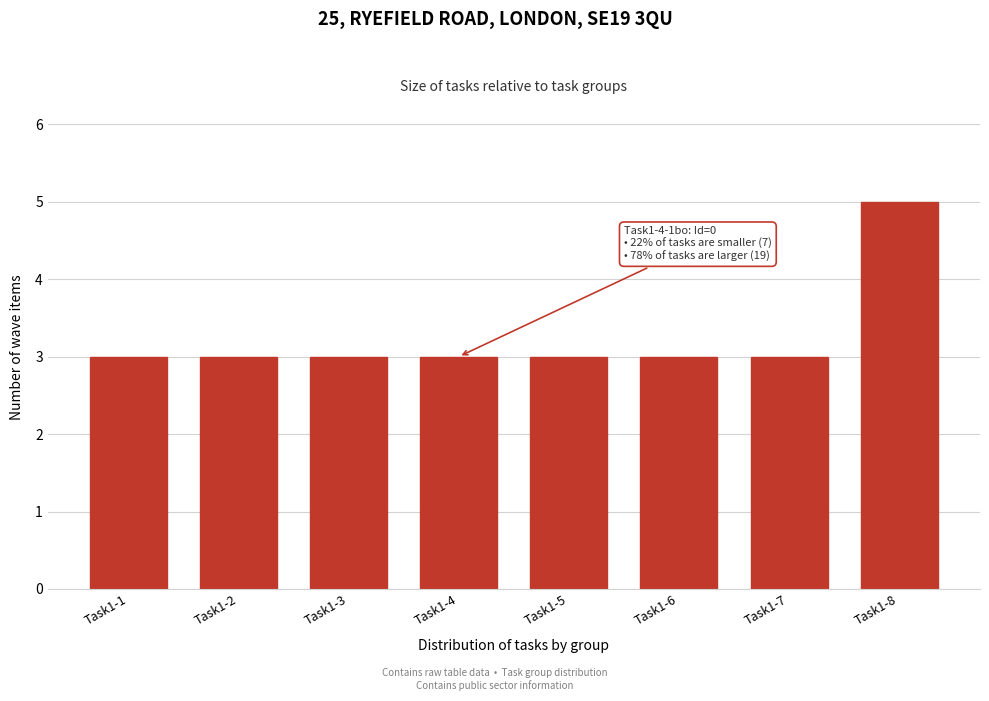

Reading left to right, extract all data points from this chart.

3	3	3	3	3	3	3	5